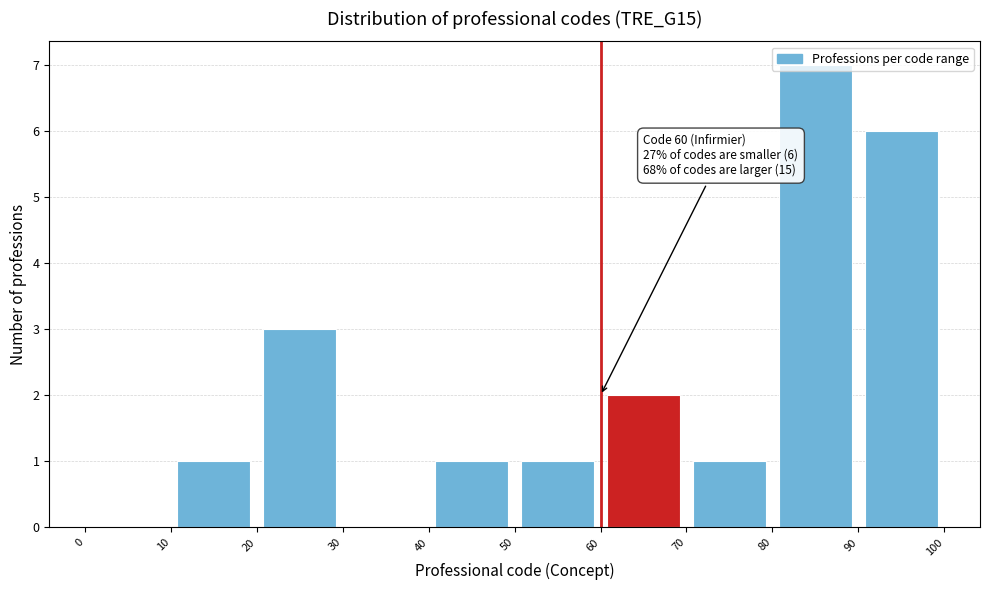

Over which range of the x-axis is the bar tallest?

80 to 90